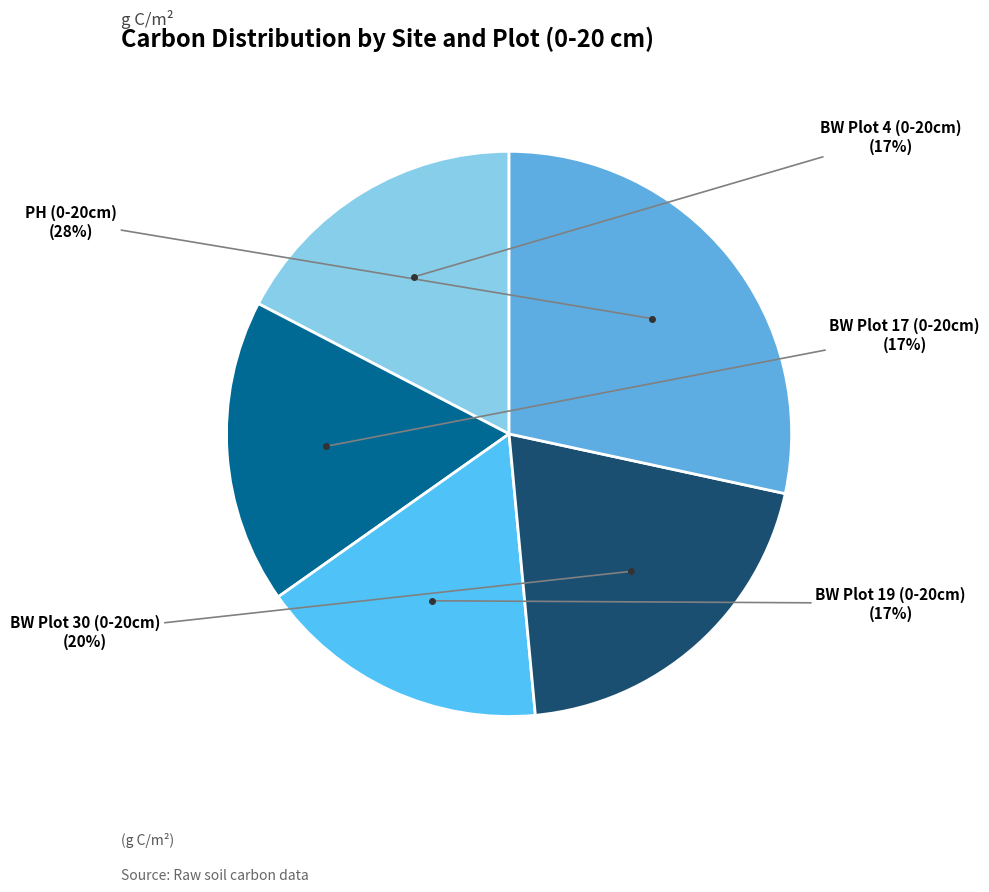

The PH (0-20cm) slice represents 37% of the pie. True or false?

False